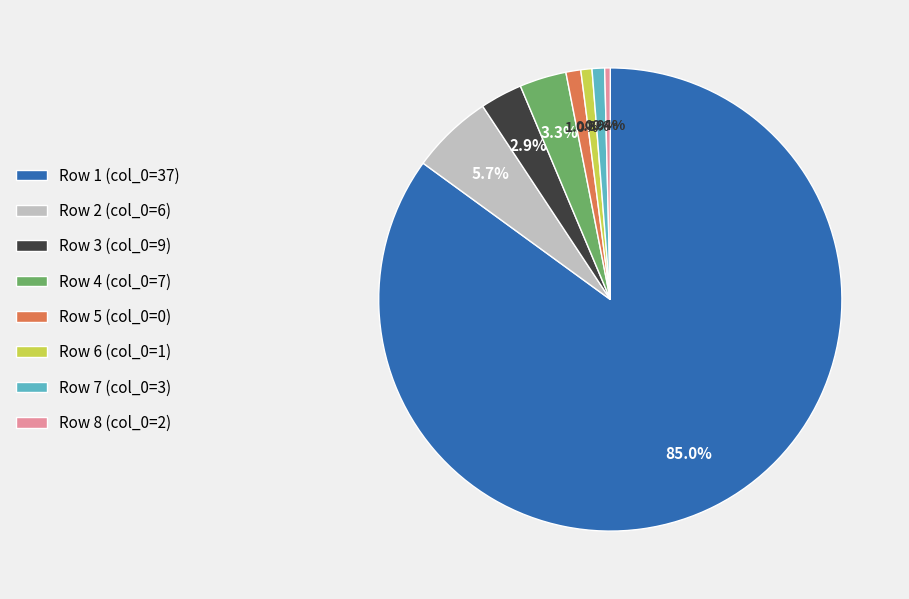

Is there any slice that represents more than half of the pie?

Yes